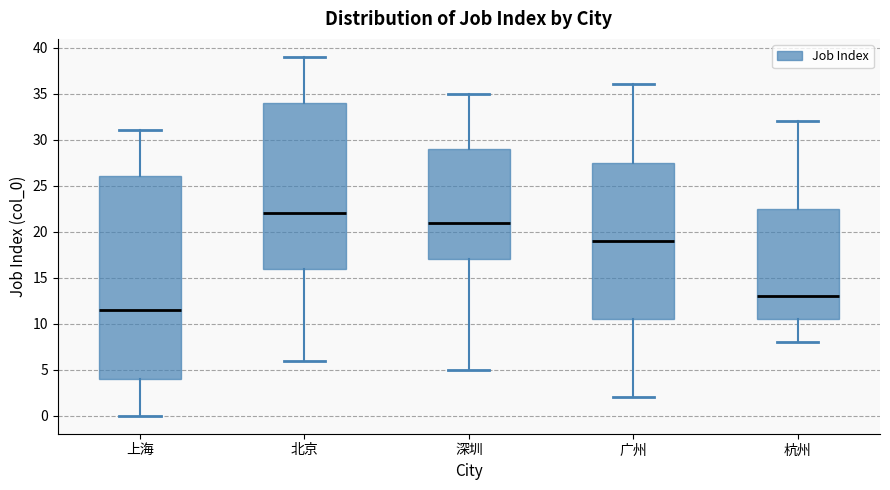

Which box is the tallest, from its lower edge to its upper edge?

上海